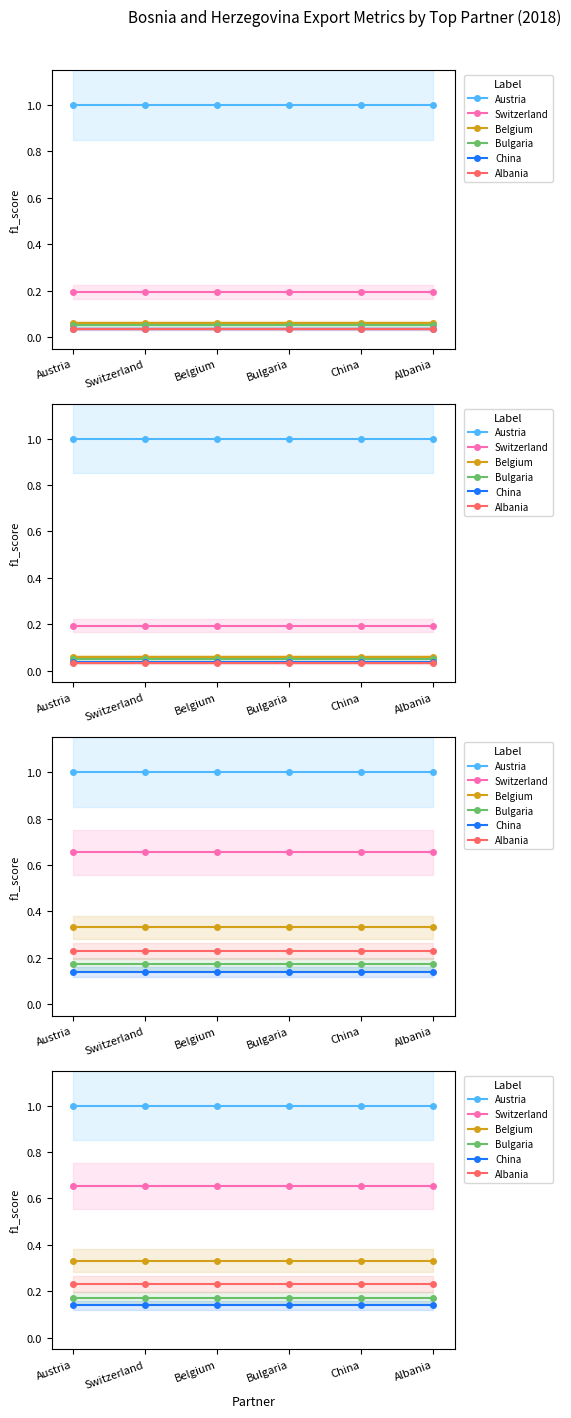

Between Austria and Switzerland, which series saw the biggest shift?

Austria